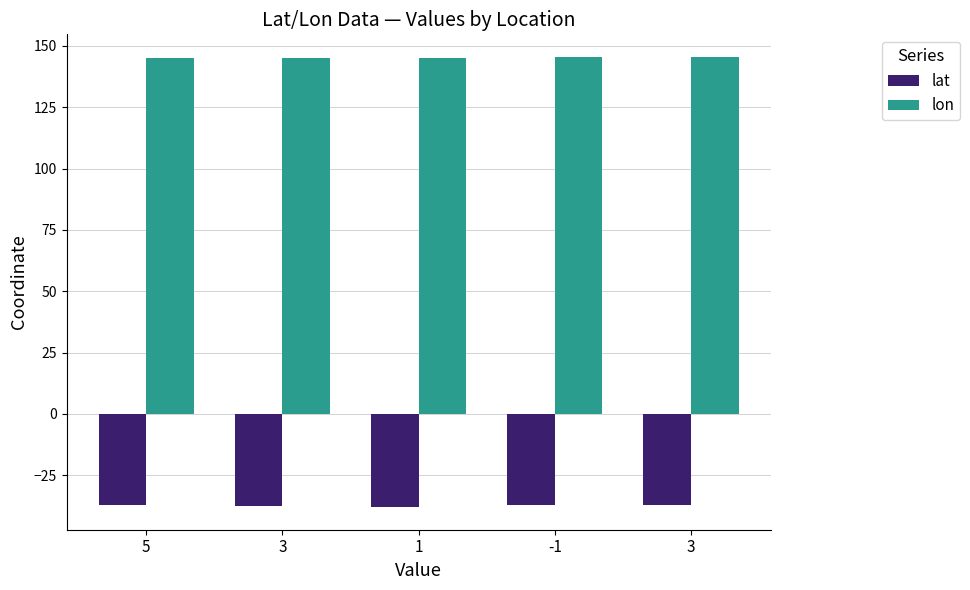

What is the average value of the lon series?

145.2